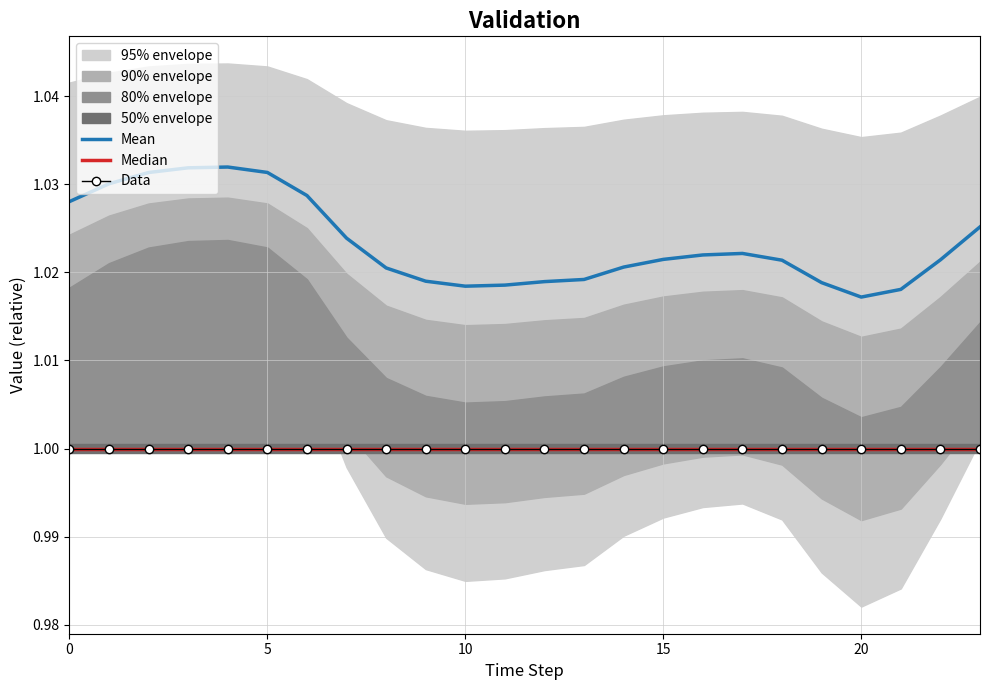

Read the Mean value at 11.

1.0